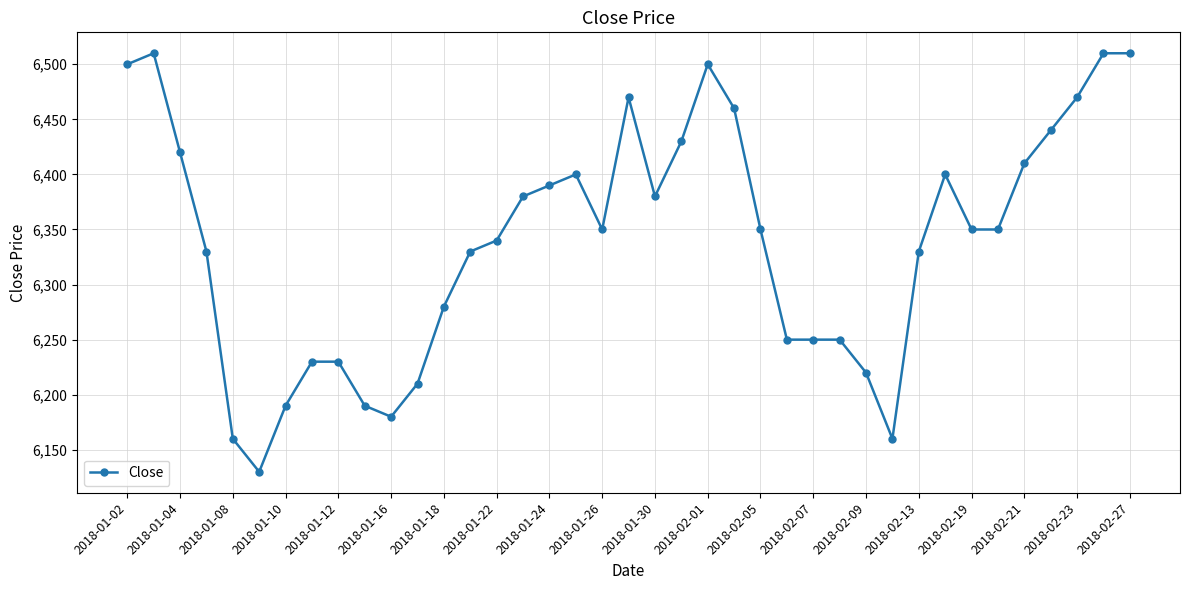

True or false: the data has more than 1 interior local peaks.

True